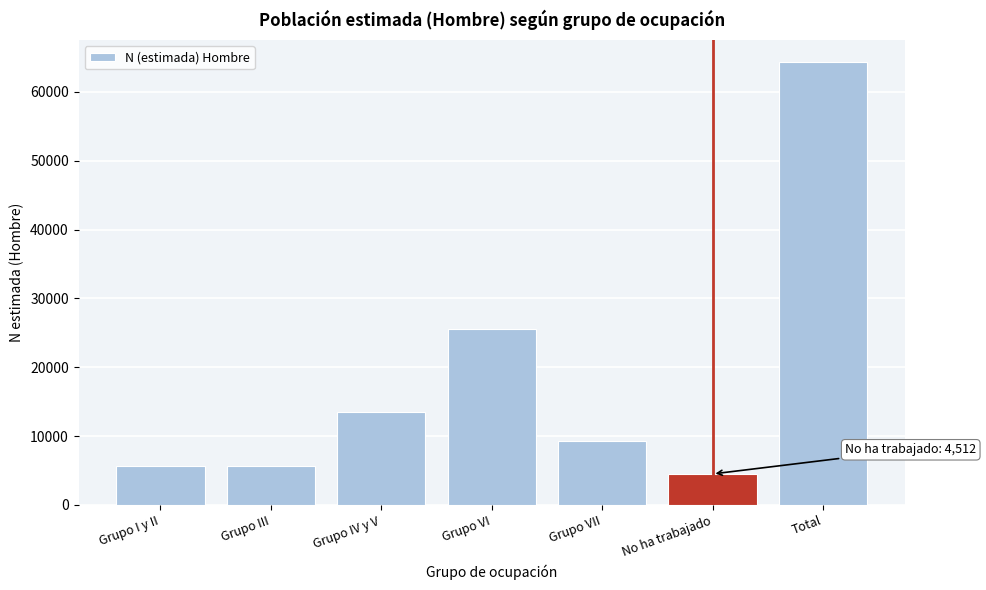

What is the maximum value shown in the chart?

64290